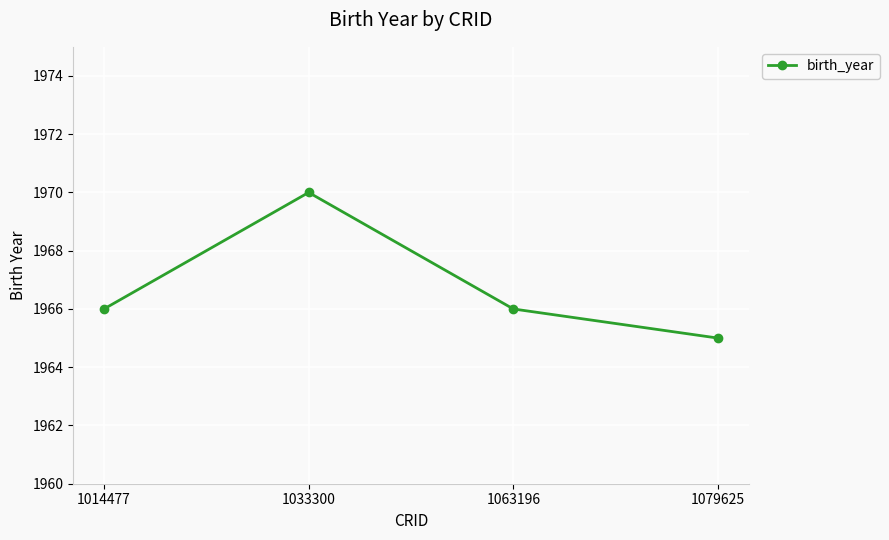

At which category does the data reach its first local peak?

1033300